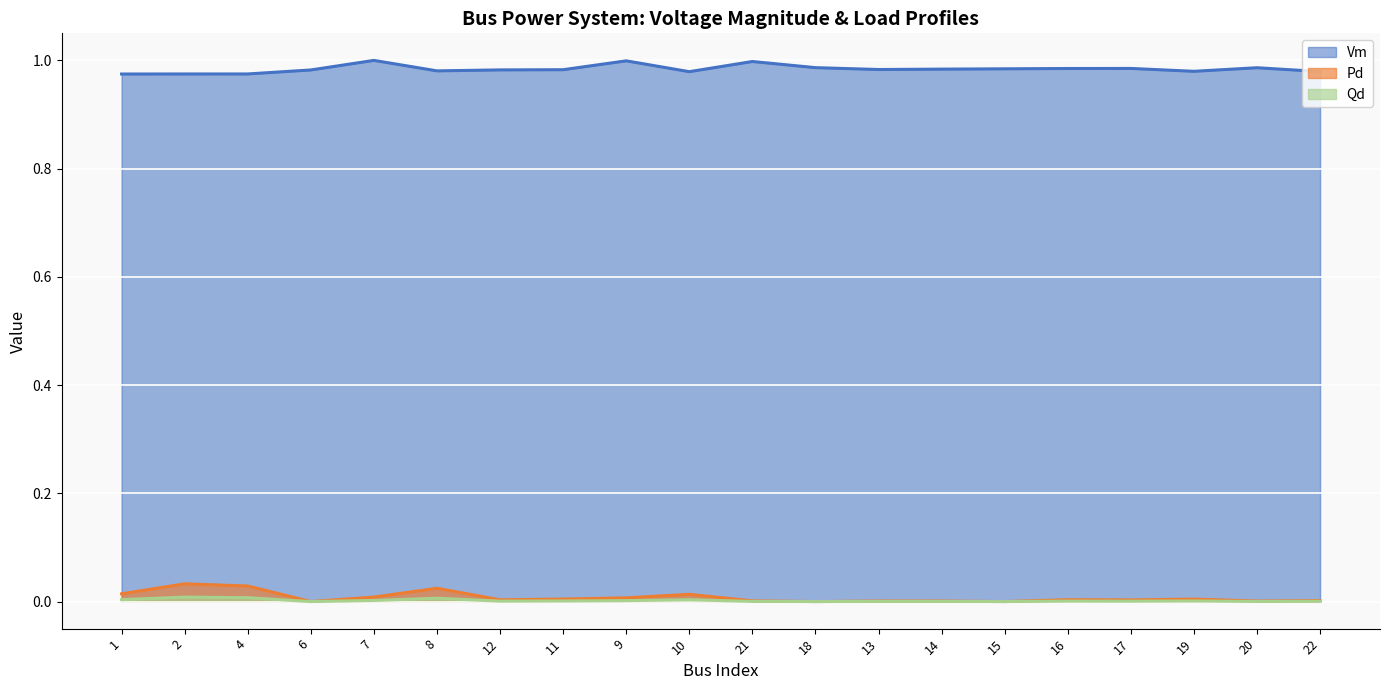

Reading left to right, extract all data points from this chart.

Vm: 1.0	1.0	1.0	1.0	1.0	1.0	1.0	1.0	1.0	1.0	1.0	1.0	1.0	1.0	1.0	1.0	1.0	1.0	1.0	1.0
Pd: 0.0	0.0	0.0	0.0	0.0	0.0	0.0	0.0	0.0	0.0	0.0	0.0	0.0	0.0	0.0	0.0	0.0	0.0	0.0	0.0
Qd: 0.0	0.0	0.0	0.0	0.0	0.0	0.0	0.0	0.0	0.0	0.0	0.0	0.0	0.0	0.0	0.0	0.0	0.0	0.0	0.0